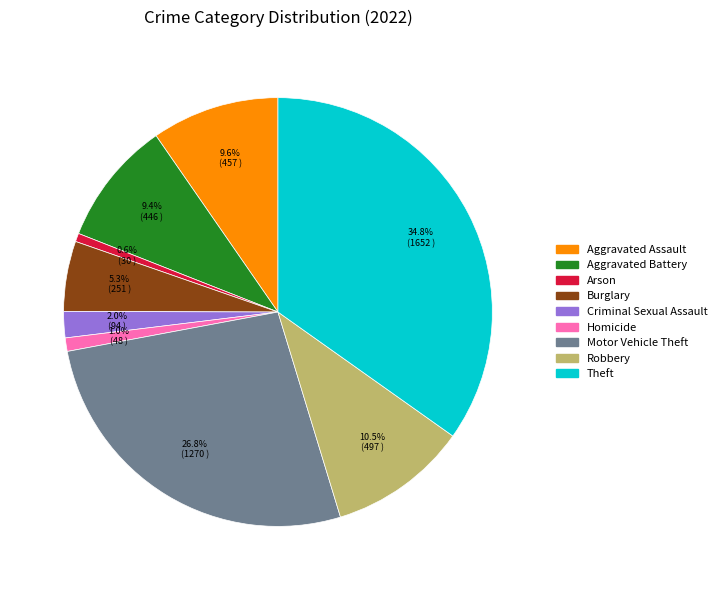

Which has a higher value, Aggravated Battery or Burglary?

Aggravated Battery